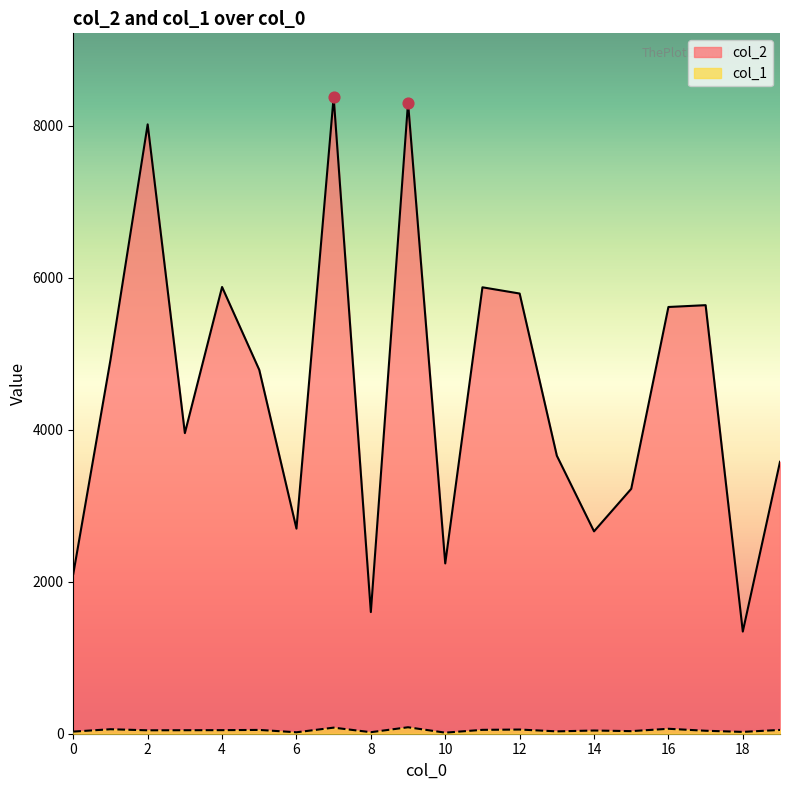

Which series contains the lowest Y value?

col_1